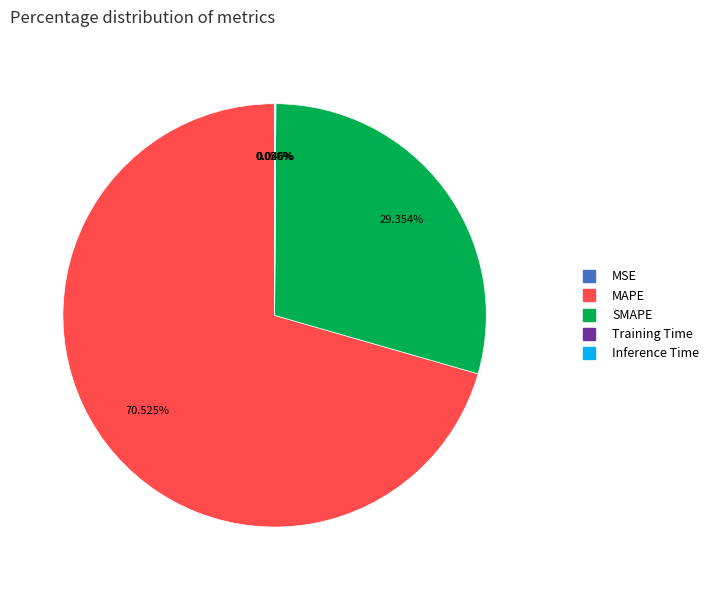

Does any single category account for the majority?

Yes